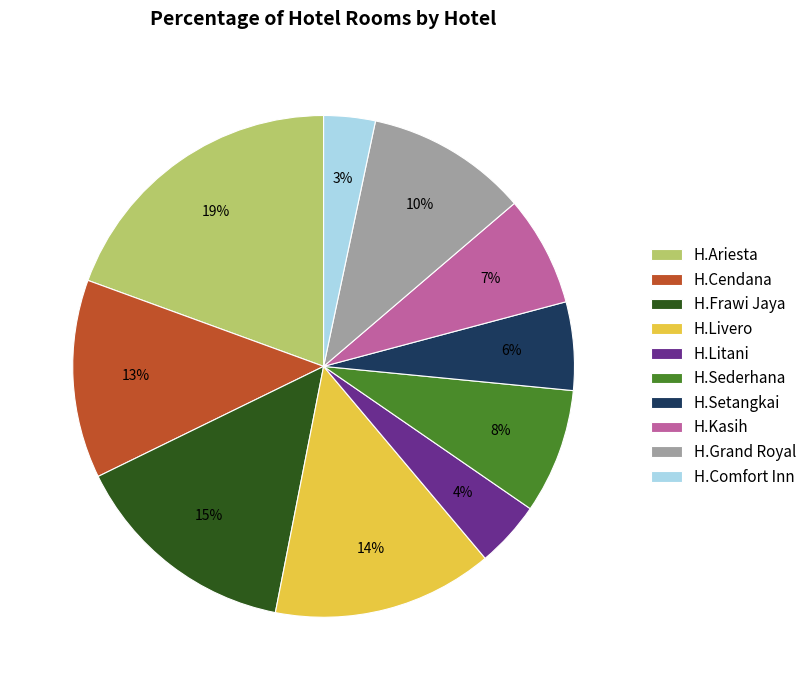

Is there a majority slice in this chart?

No